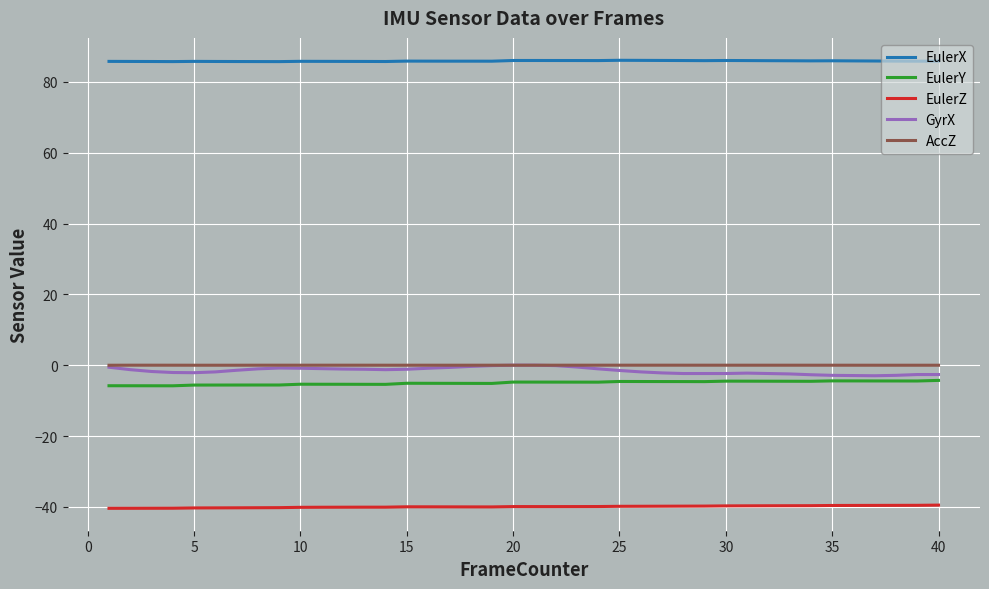

True or false: EulerX and AccZ intersect in this chart.

False